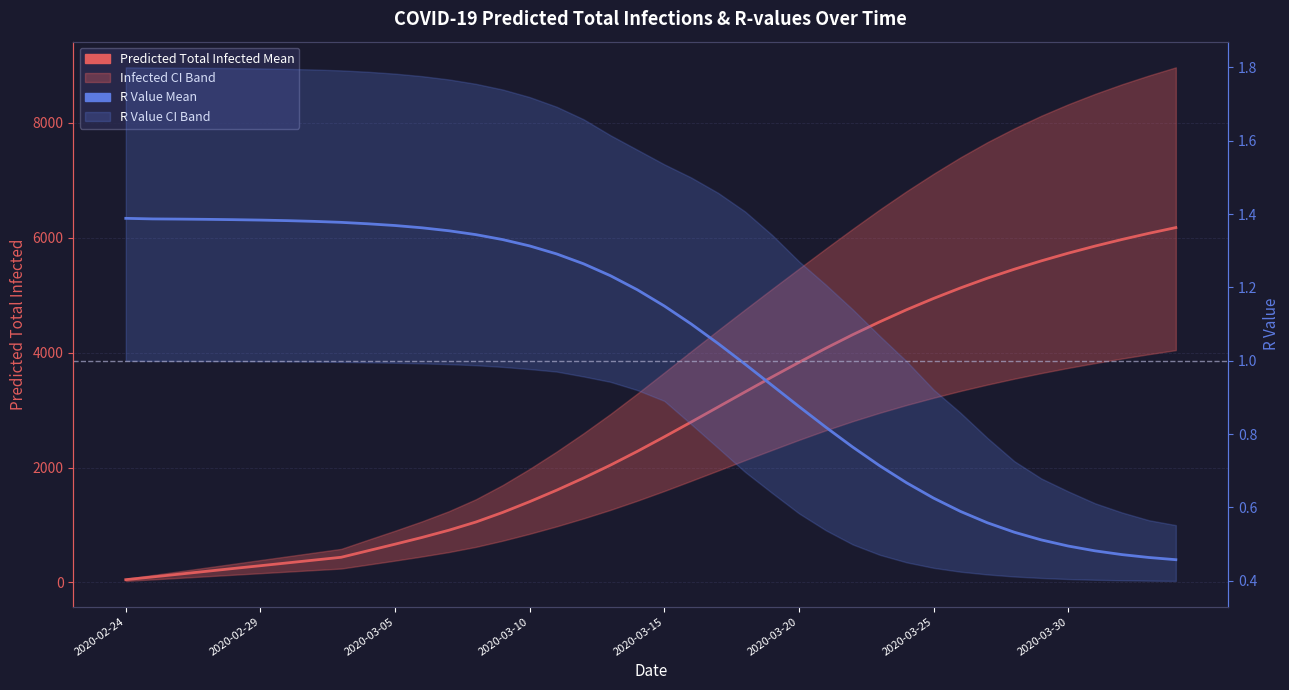

What position from the right is 28?

12